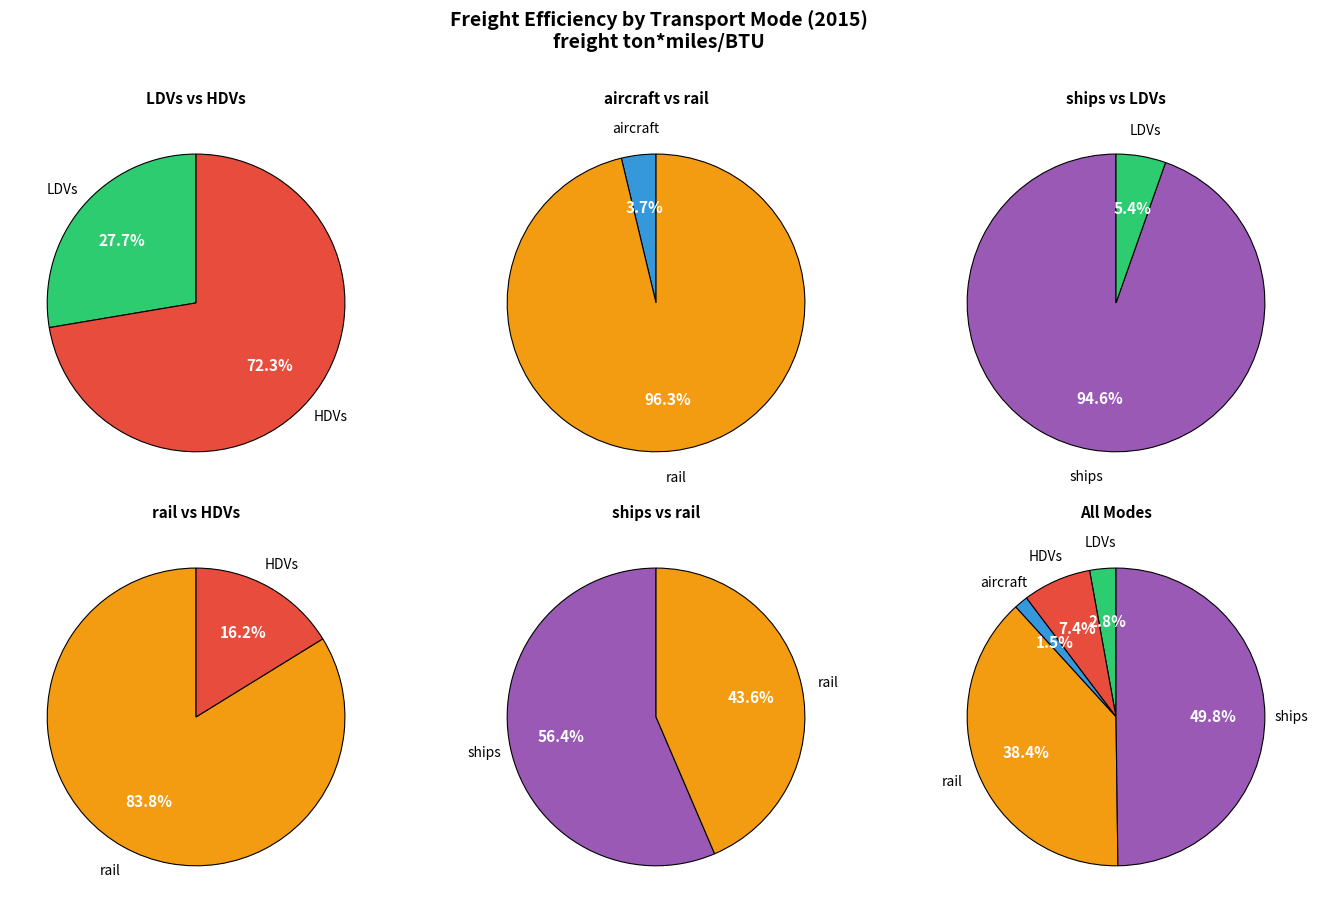

Which slice is the largest?

ships (freight ton*miles/BTU)